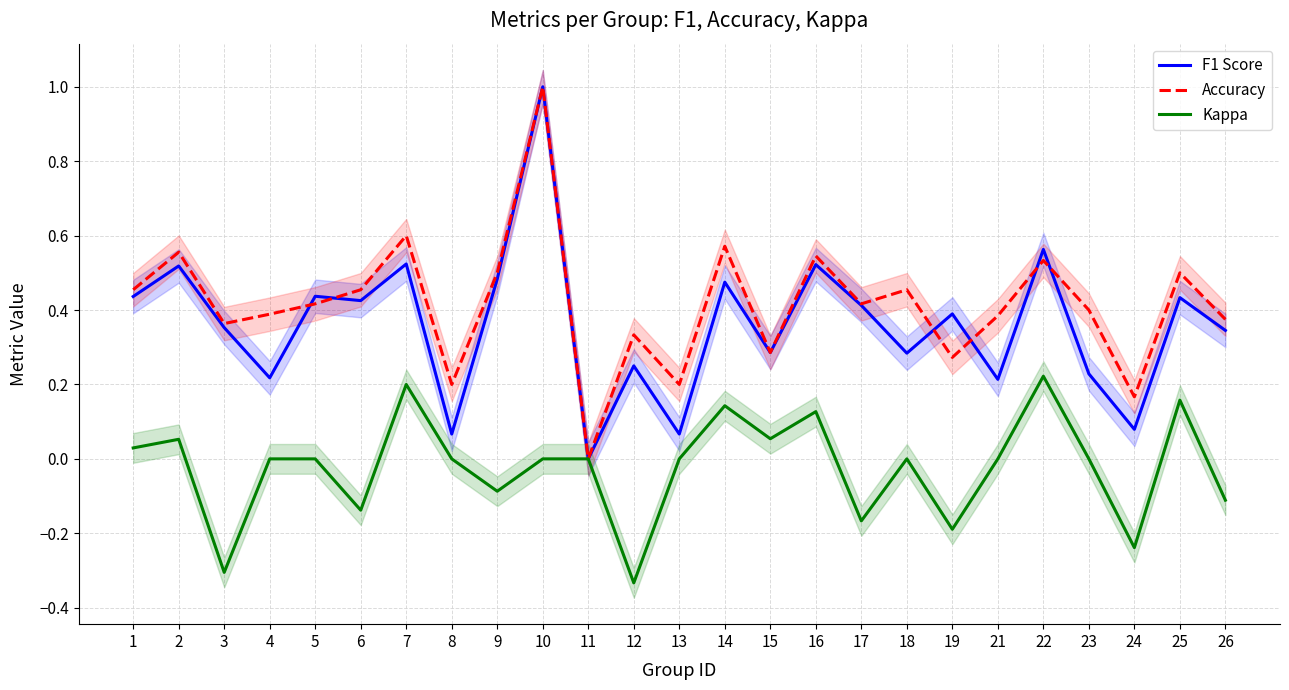

At which label does F1 Score reach its peak?

10